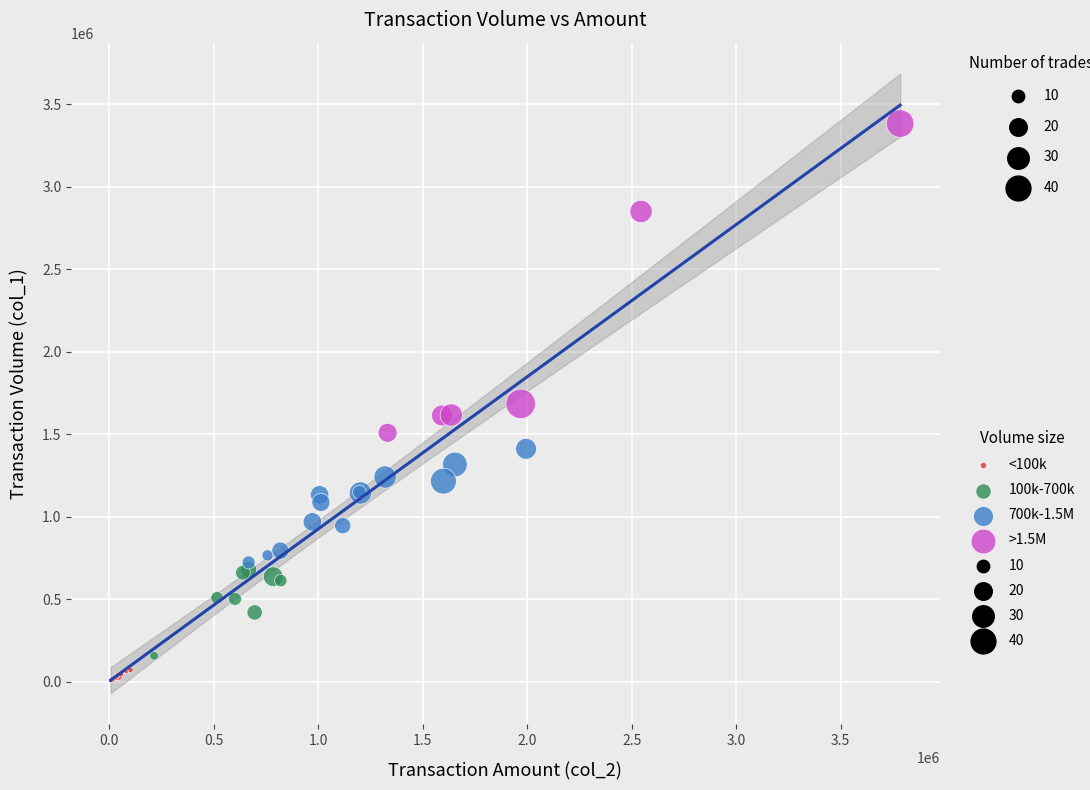

Which series reaches the maximum Y coordinate?

>1.5M